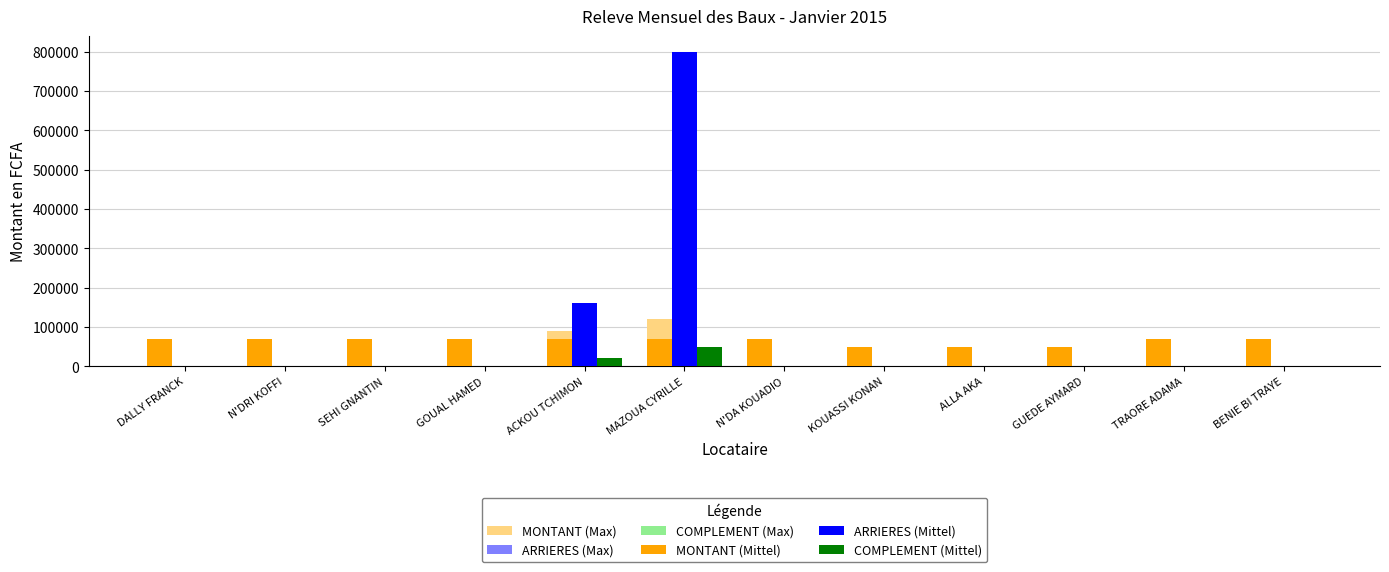

Is the value of MONTANT (Mittel) at N'DRI KOFFI greater than the value of COMPLEMENT (Max) at BENIE BI TRAYE?

Yes